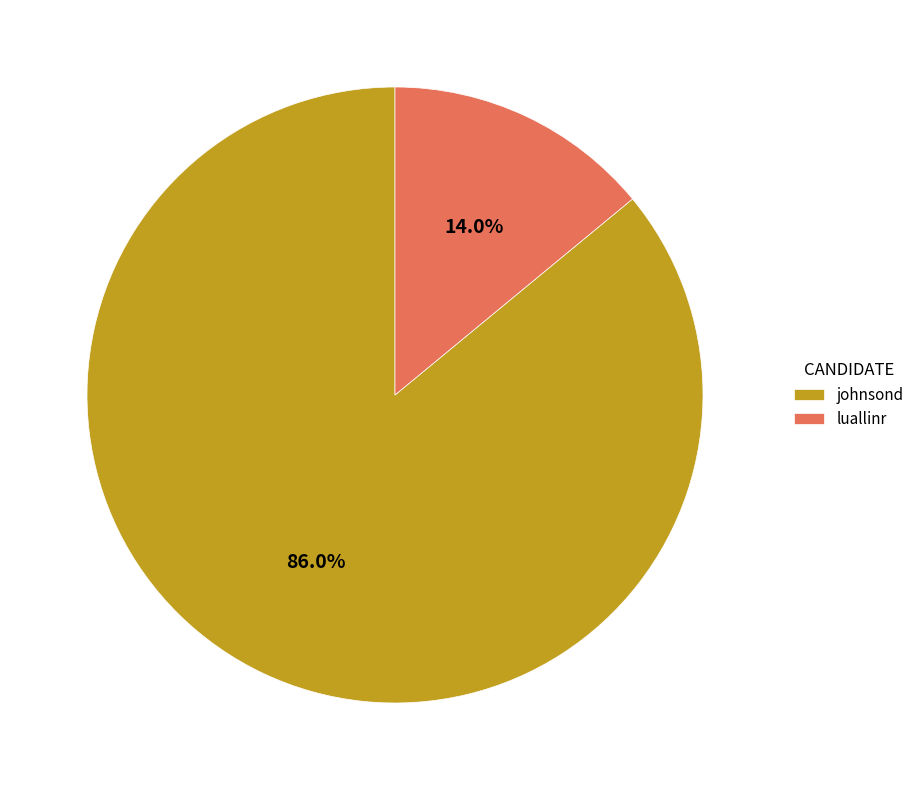

Which category has the smallest portion of the pie?

luallinr